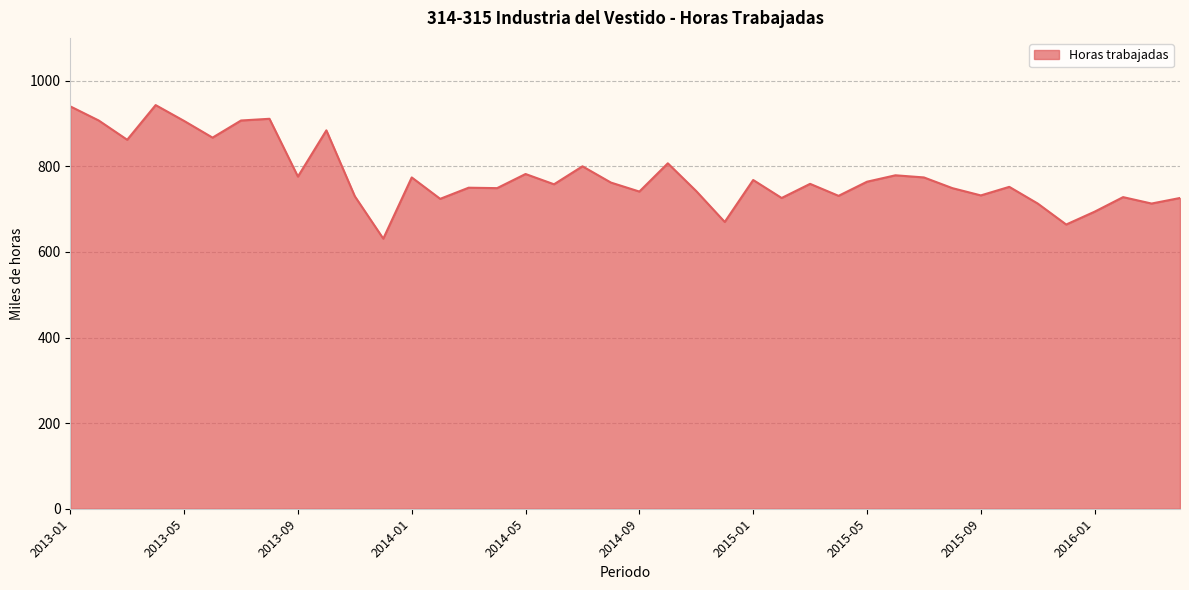

How many lines are shown in the chart?

1